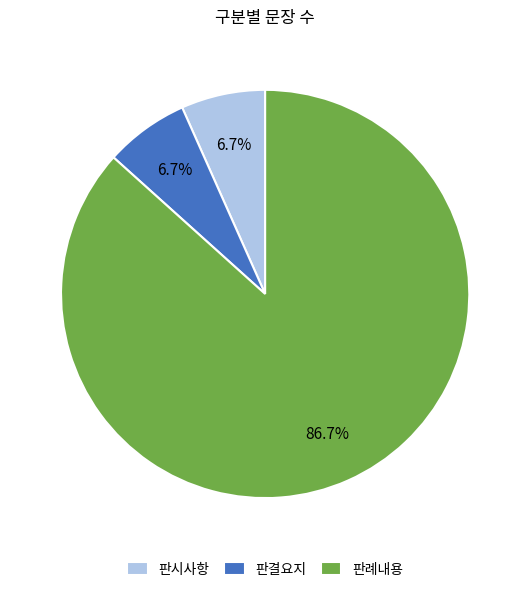

To the nearest percent, what is the difference between the 판시사항 and 판례내용 slice percentages?

80%